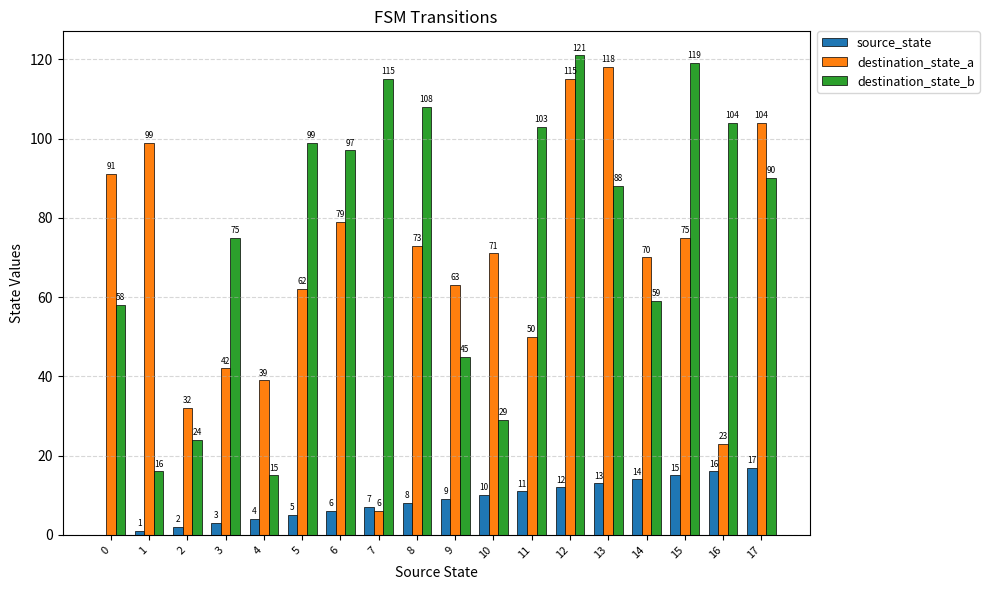

How many groups of bars are there?

18